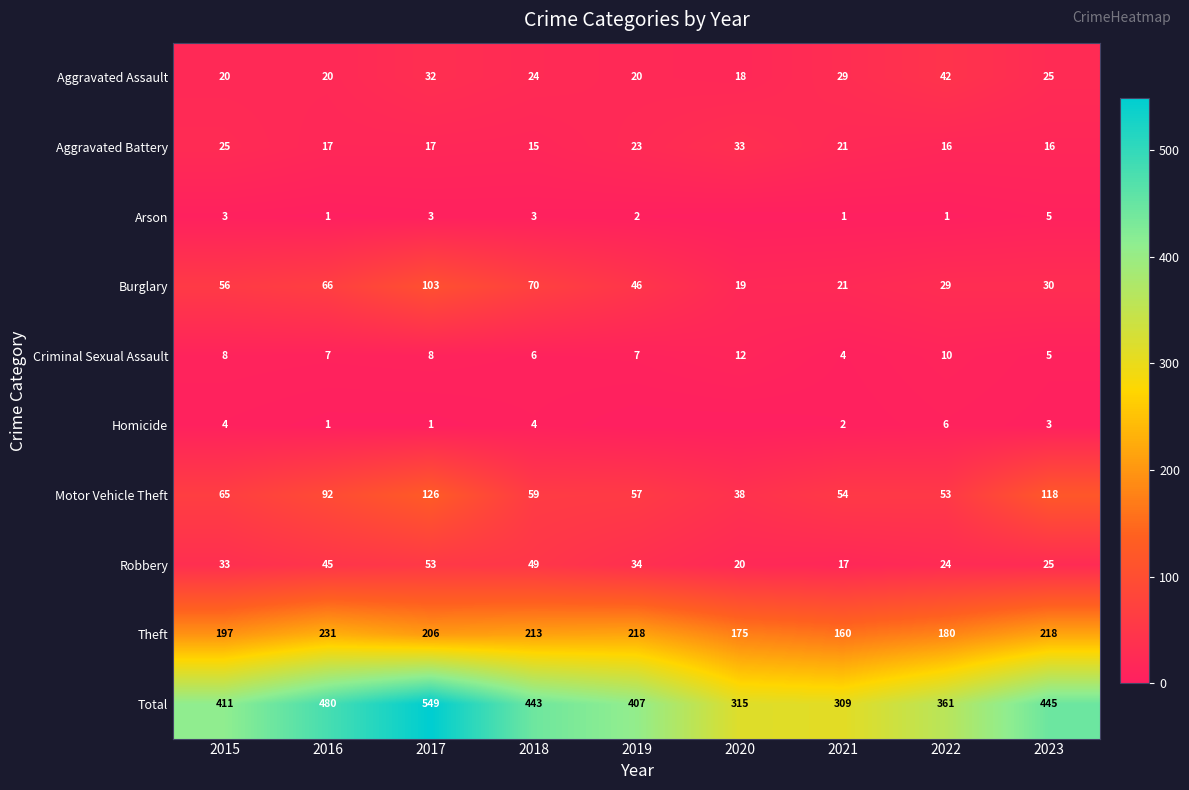

List the labels in order of Total value, largest first.

2017, 2016, 2023, 2018, 2015, 2019, 2022, 2020, 2021